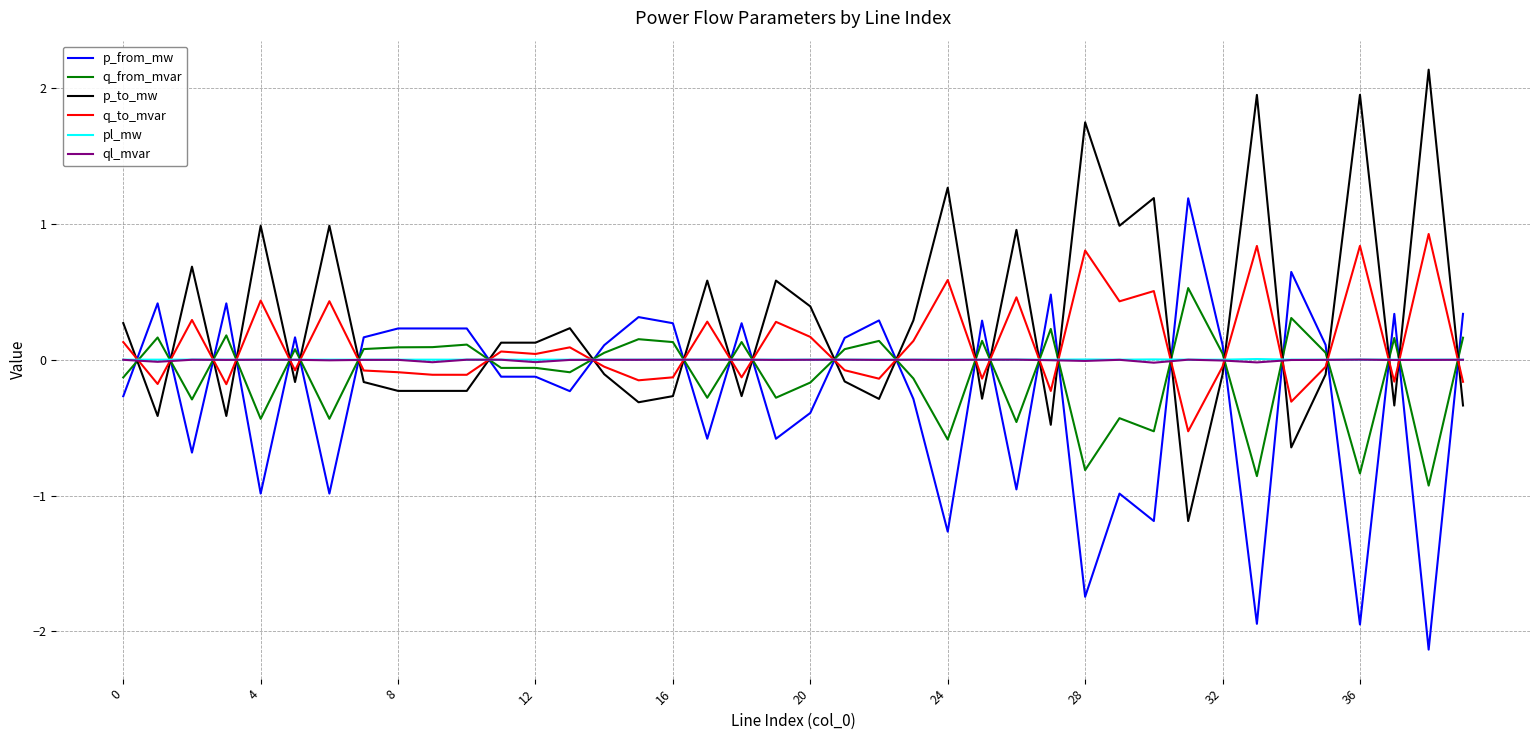

What is the minimum value shown in the chart?

-2.1